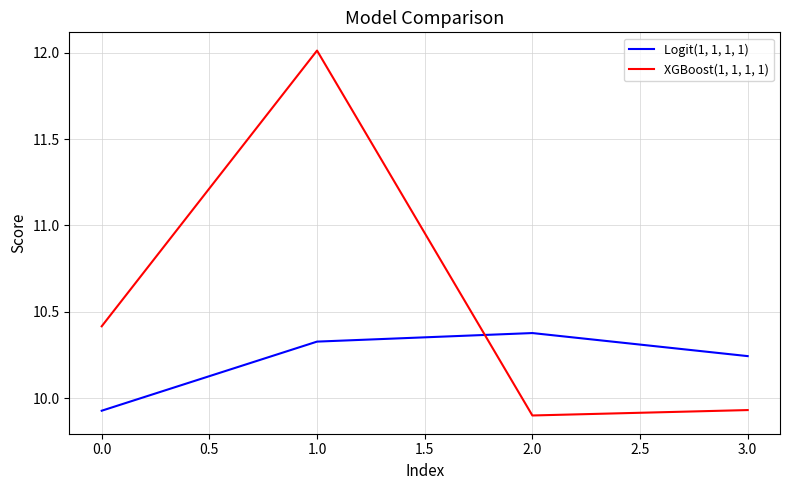

How many Logit(1, 1, 1, 1) values are between 10 and 11?

3